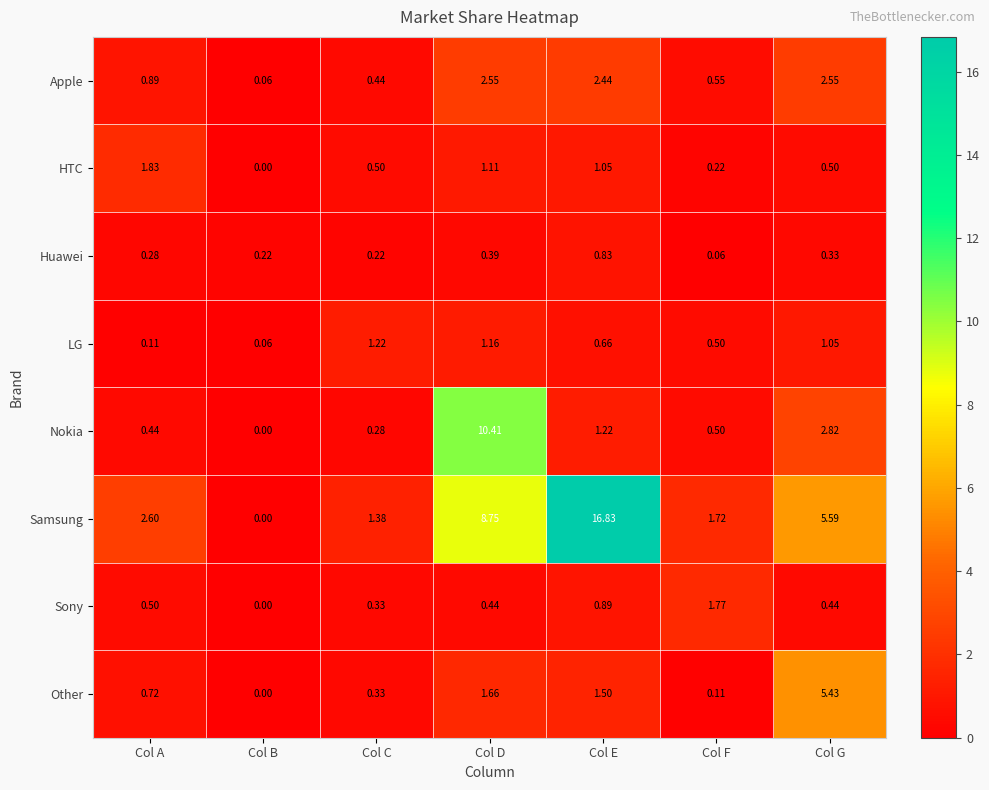

Which series changed the most between Col B and Col C?

Samsung